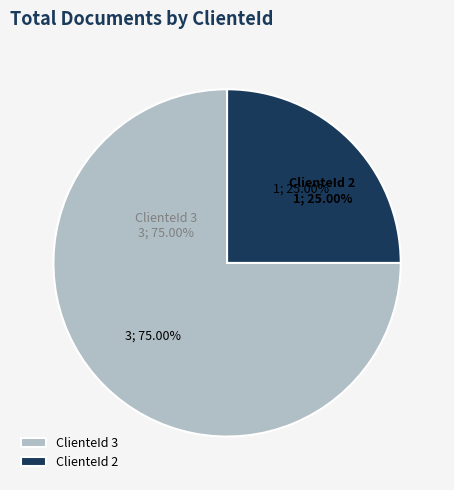

What percentage is the anulado (ClienteId 2) slice, to the nearest percent?

25%